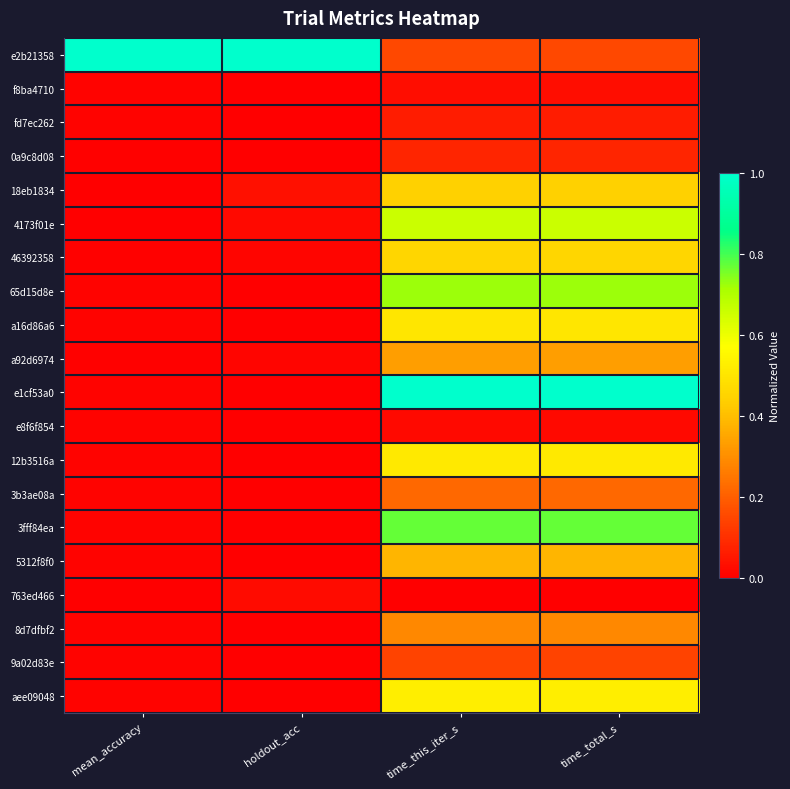

Reading right to left, transcribe all the data shown in this chart.

e2b21358: time_total_s=0.2	time_this_iter_s=0.2	holdout_acc=1.0	mean_accuracy=1.0
f8ba4710: time_total_s=0.0	time_this_iter_s=0.0	holdout_acc=0.0	mean_accuracy=0.0
fd7ec262: time_total_s=0.1	time_this_iter_s=0.1	holdout_acc=0.0	mean_accuracy=0.0
0a9c8d08: time_total_s=0.1	time_this_iter_s=0.1	holdout_acc=0.0	mean_accuracy=0.0
18eb1834: time_total_s=0.4	time_this_iter_s=0.4	holdout_acc=0.0	mean_accuracy=0.0
4173f01e: time_total_s=0.7	time_this_iter_s=0.7	holdout_acc=0.0	mean_accuracy=0.0
46392358: time_total_s=0.5	time_this_iter_s=0.5	holdout_acc=0.0	mean_accuracy=0.0
65d15d8e: time_total_s=0.7	time_this_iter_s=0.7	holdout_acc=0.0	mean_accuracy=0.0
a16d86a6: time_total_s=0.5	time_this_iter_s=0.5	holdout_acc=0.0	mean_accuracy=0.0
a92d6974: time_total_s=0.3	time_this_iter_s=0.3	holdout_acc=0.0	mean_accuracy=0.0
e1cf53a0: time_total_s=1.0	time_this_iter_s=1.0	holdout_acc=0.0	mean_accuracy=0.0
e8f6f854: time_total_s=0.0	time_this_iter_s=0.0	holdout_acc=0.0	mean_accuracy=0.0
12b3516a: time_total_s=0.5	time_this_iter_s=0.5	holdout_acc=0.0	mean_accuracy=0.0
3b3ae08a: time_total_s=0.2	time_this_iter_s=0.2	holdout_acc=0.0	mean_accuracy=0.0
3fff84ea: time_total_s=0.8	time_this_iter_s=0.8	holdout_acc=0.0	mean_accuracy=0.0
5312f8f0: time_total_s=0.4	time_this_iter_s=0.4	holdout_acc=0.0	mean_accuracy=0.0
763ed466: time_total_s=0.0	time_this_iter_s=0.0	holdout_acc=0.0	mean_accuracy=0.0
8d7dfbf2: time_total_s=0.3	time_this_iter_s=0.3	holdout_acc=0.0	mean_accuracy=0.0
9a02d83e: time_total_s=0.1	time_this_iter_s=0.1	holdout_acc=0.0	mean_accuracy=0.0
aee09048: time_total_s=0.5	time_this_iter_s=0.5	holdout_acc=0.0	mean_accuracy=0.0